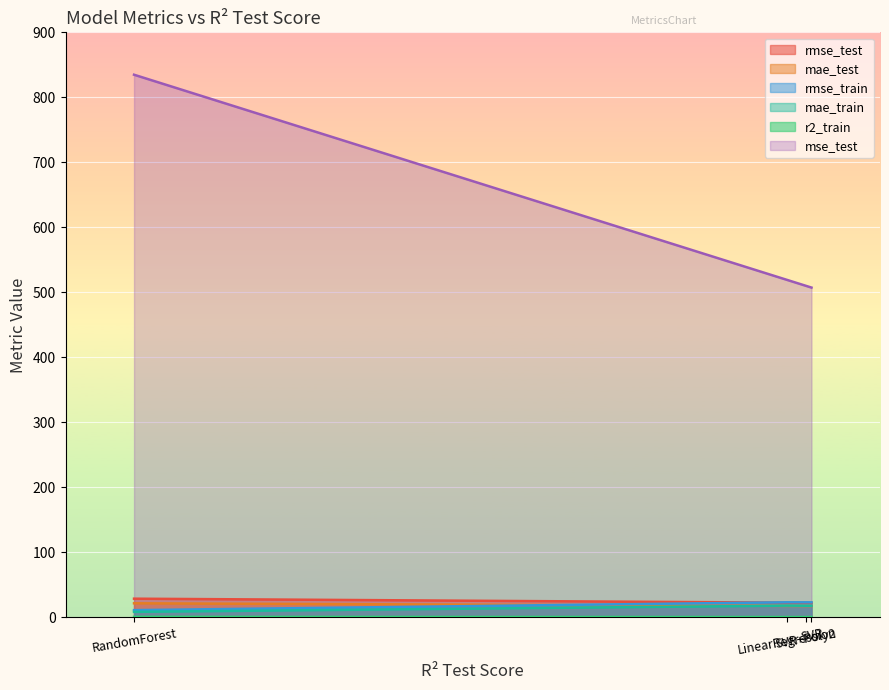

What is the average value of the mse_test series?

592.9